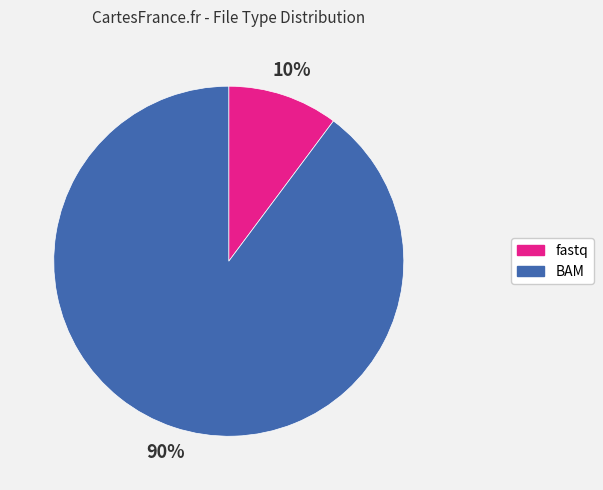

To the nearest percent, what is the difference between the fastq and BAM slice percentages?

80%